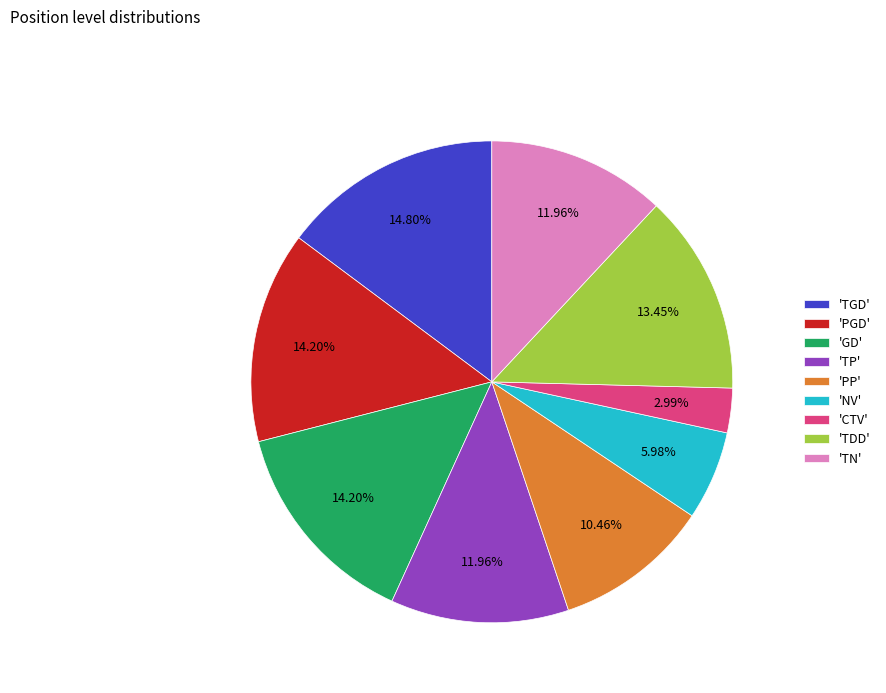

Do 'TGD' and 'PP' together represent more than half of the pie?

No